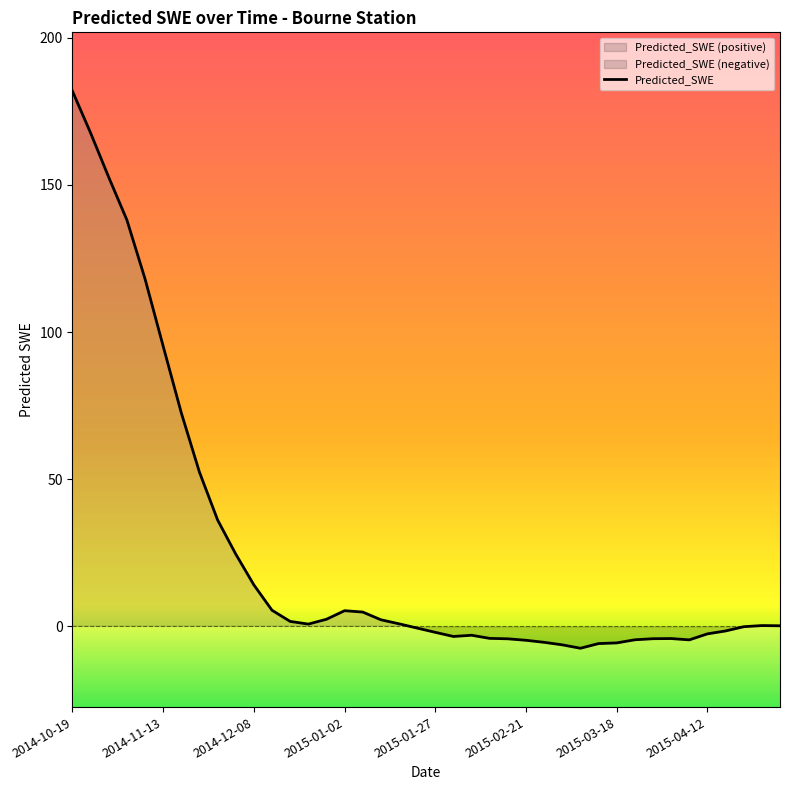

What is the difference between the maximum and minimum values?

189.3